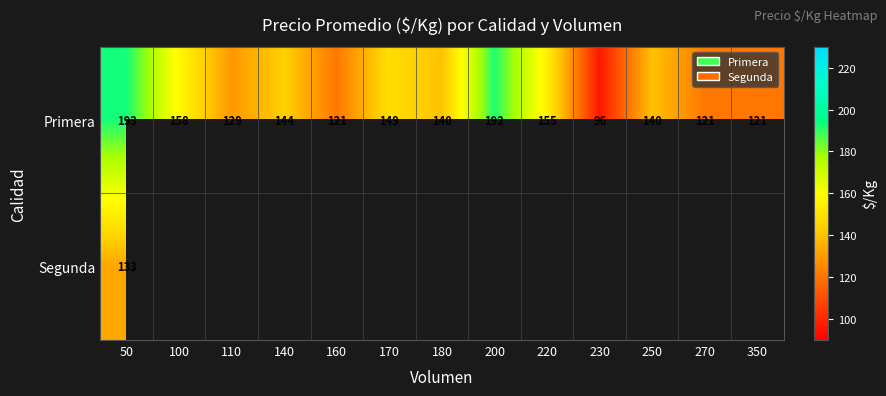

The Primera series shows 121 at 160. True or false?

True